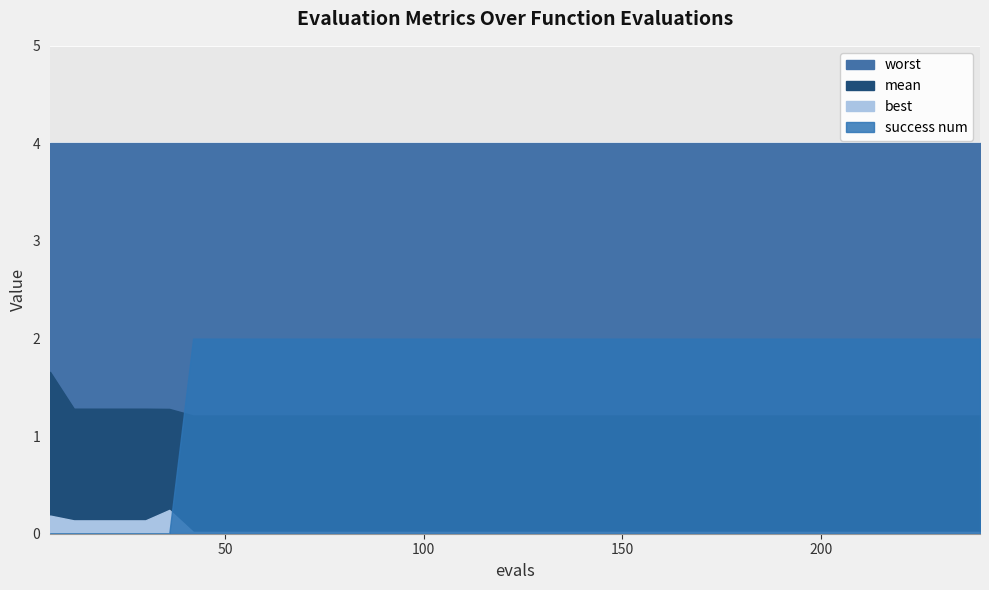

Count the number of data series in this chart.

4